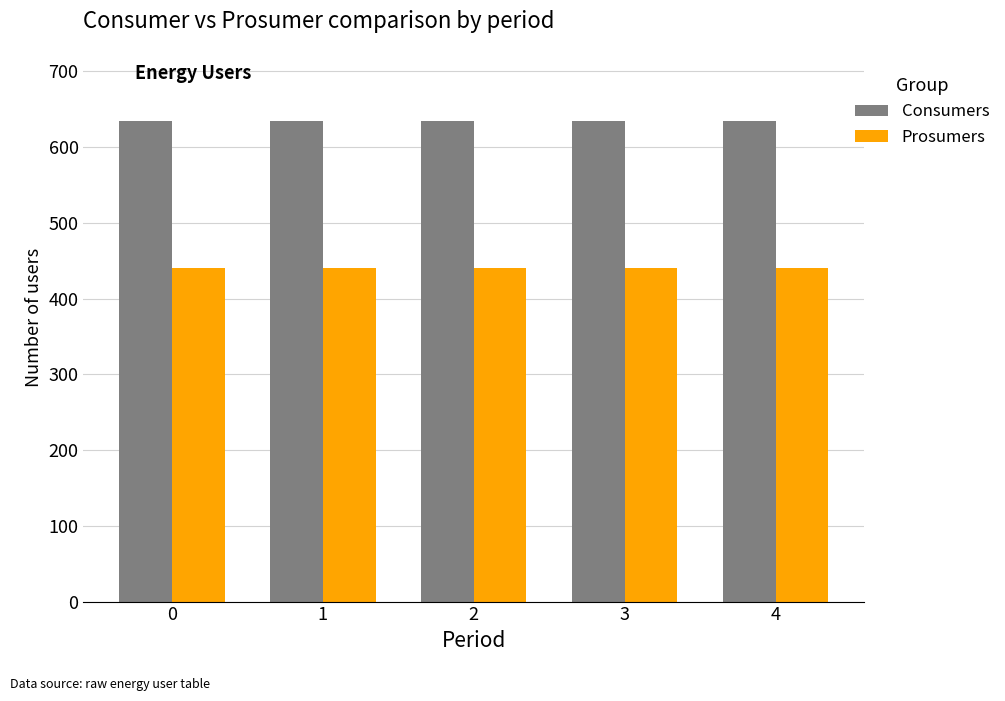

What is the spread (max minus min) of values at 4?

195